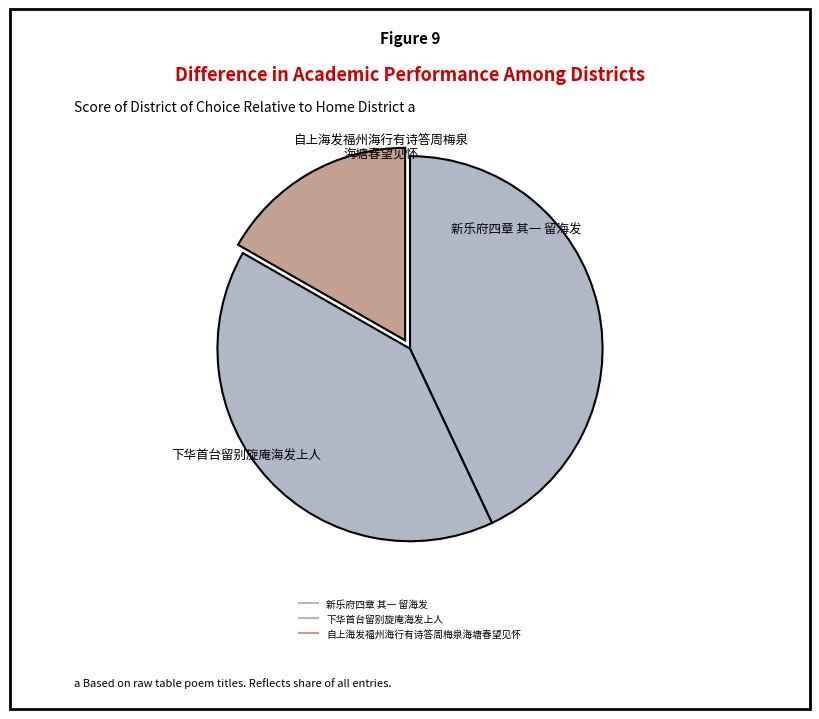

Combined, what portion of the pie is 下华首台留别旋庵海发上人 and 新乐府四章 其一 留海发?

83.3%